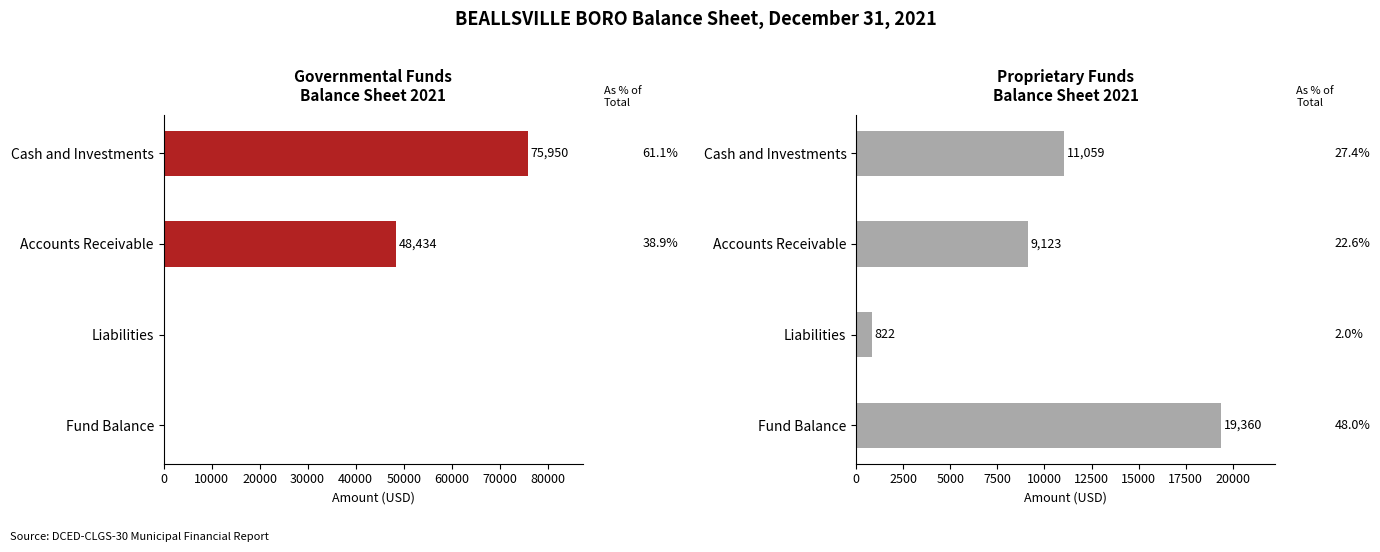

How many bars are there in total?

8